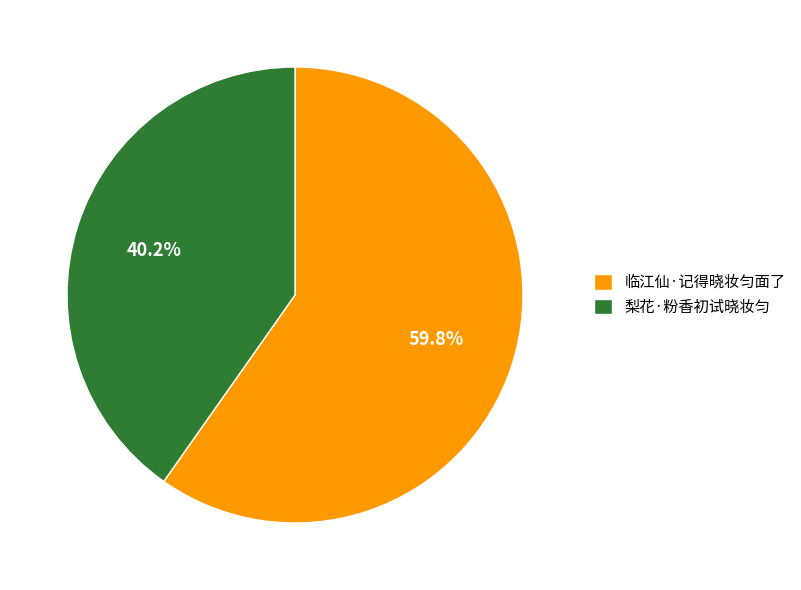

To the nearest percent, what is the difference between the largest and smallest slice percentages?

20%